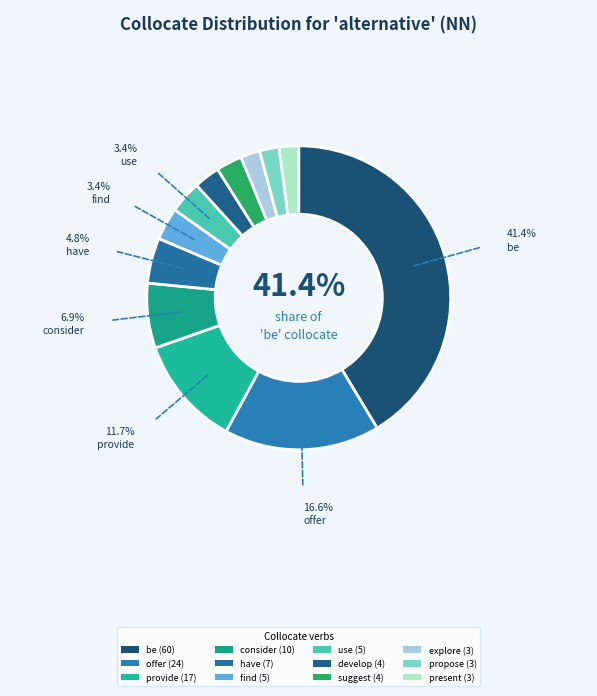

Which category has the smallest portion of the pie?

explore